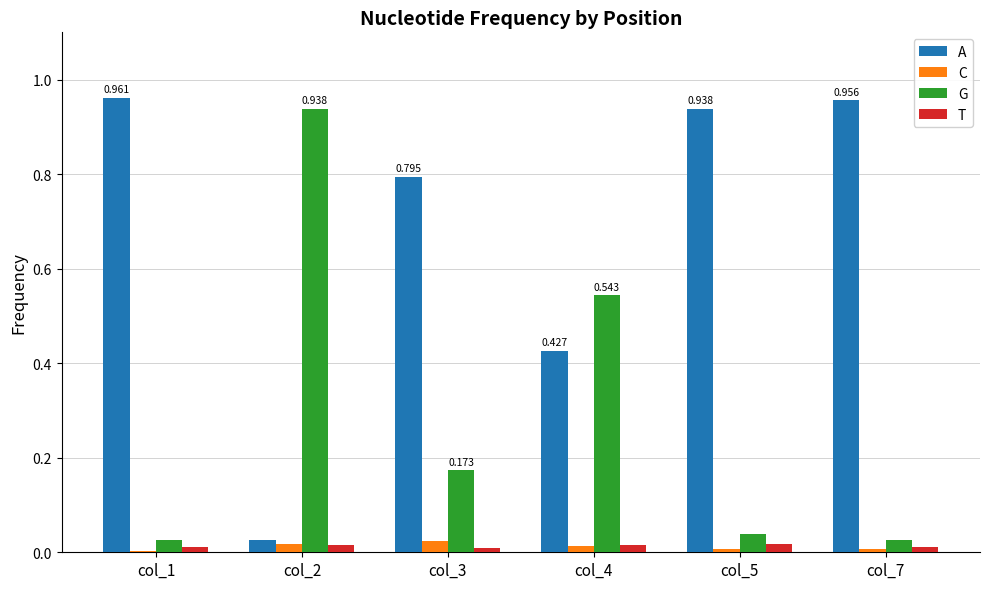

Which series has the largest total across all categories?

A